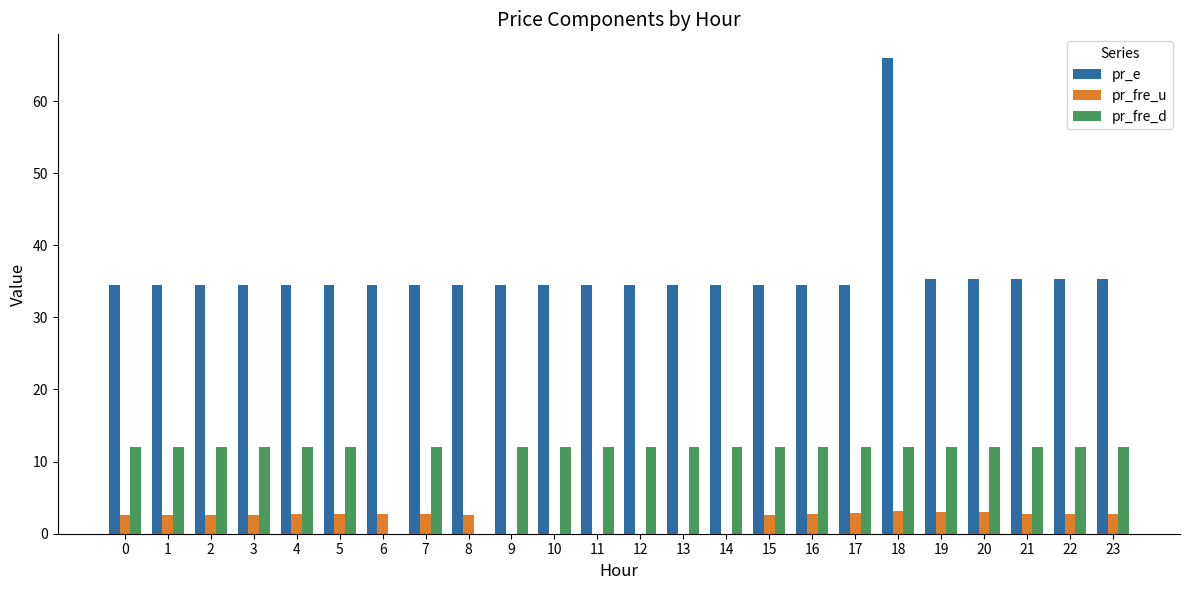

What are all the series names shown in the legend?

pr_e, pr_fre_u, pr_fre_d